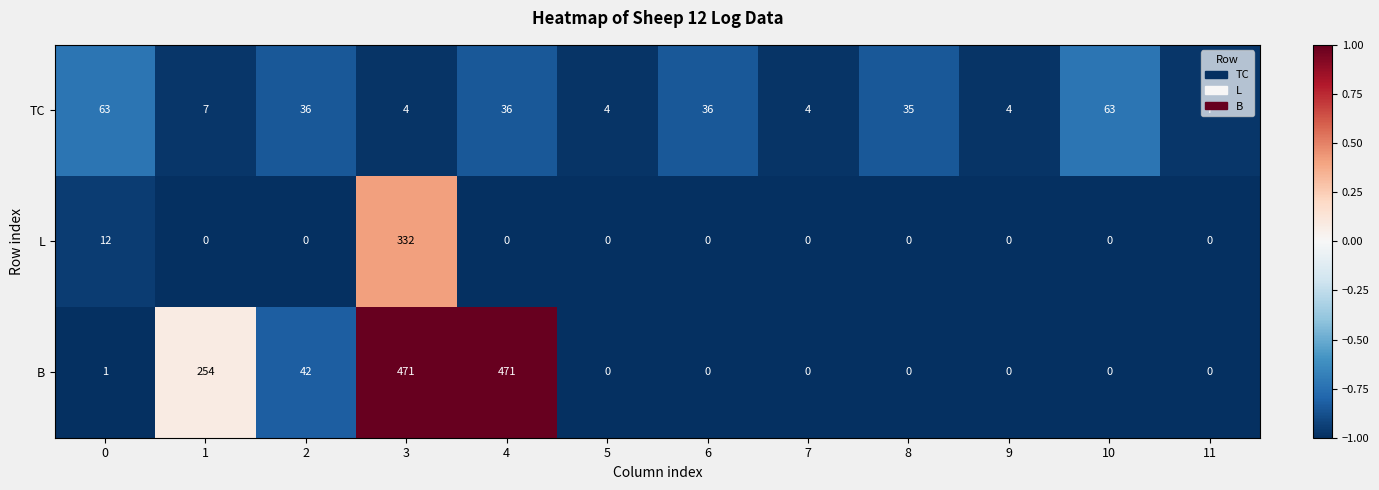

What is the average value of the TC series?

25